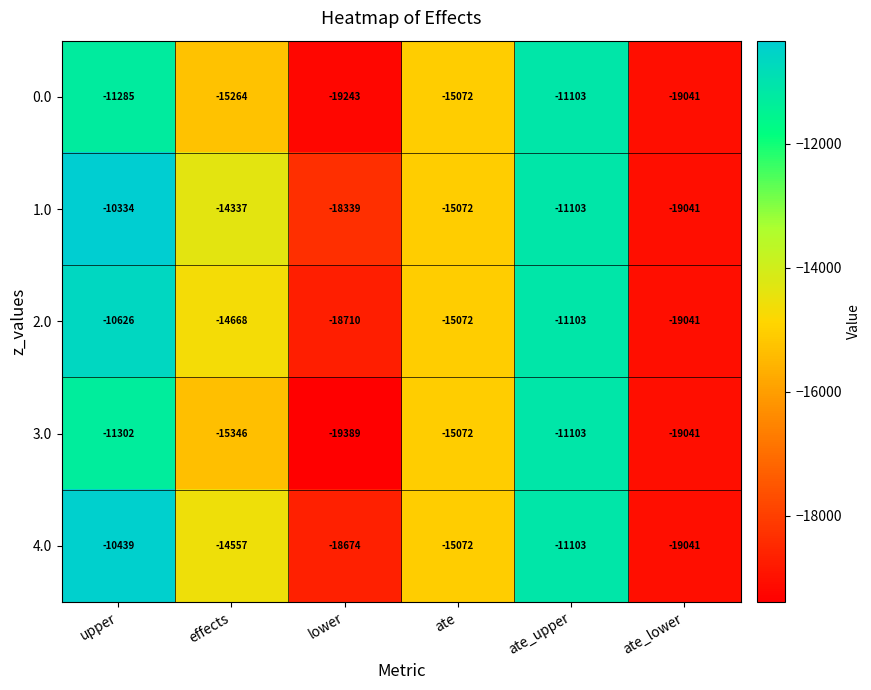

The value of 3.0 at upper is -11302. True or false?

True